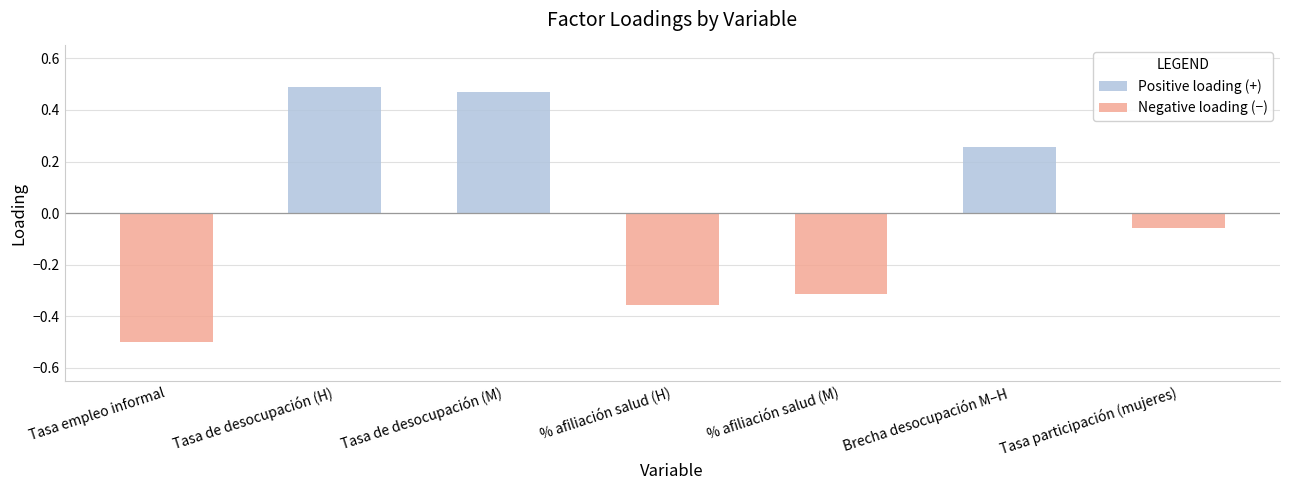

Which label corresponds to the largest value in the chart?

Tasa de desocupación (H)